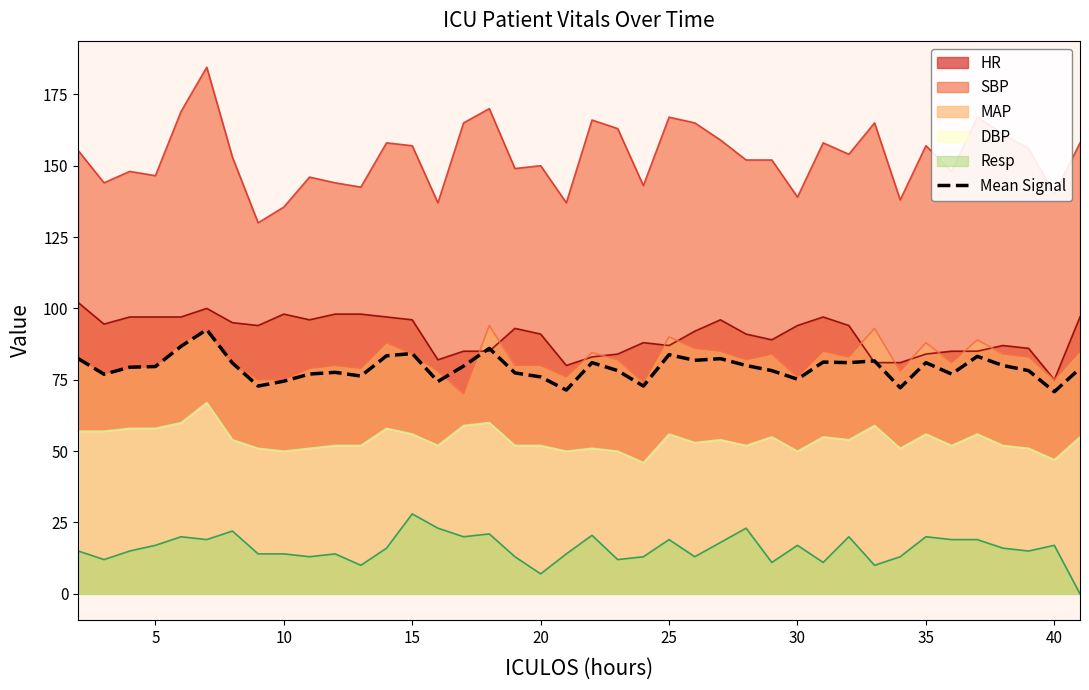

True or false: Resp has a value of 6.0 at 25.

False